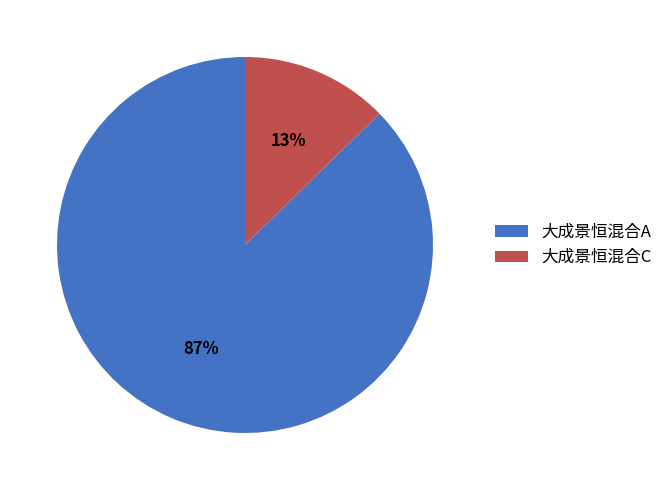

To the nearest percent, what is the average slice percentage?

50%